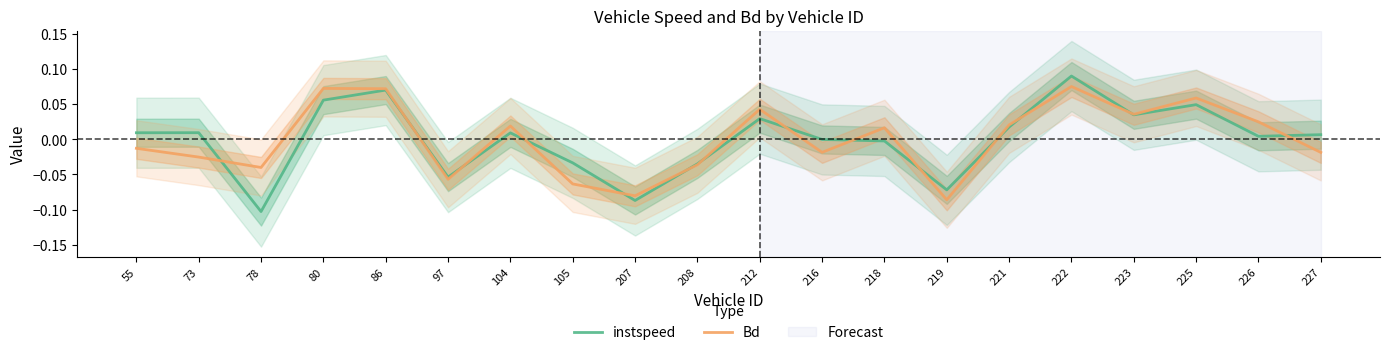

Is the value of instspeed at 222 greater than the value of Bd at 223?

Yes